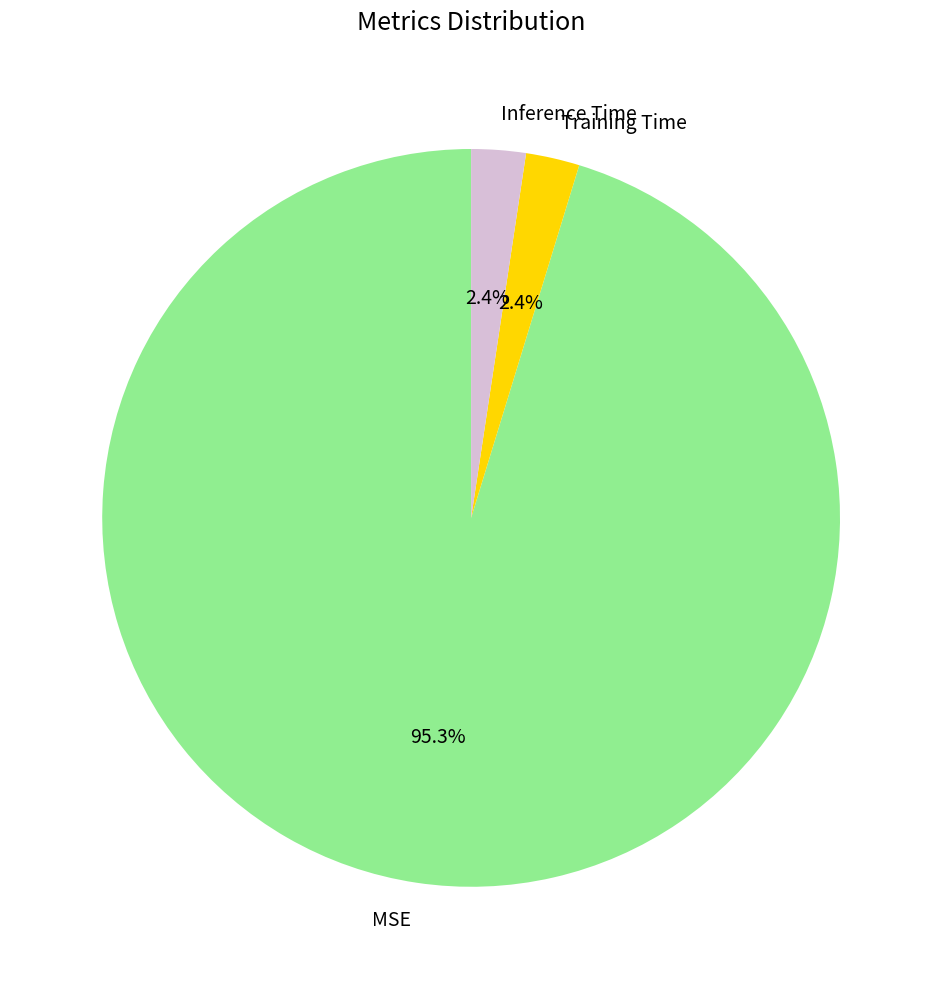

Combined, what portion of the pie is Inference Time and MSE?

97.6%